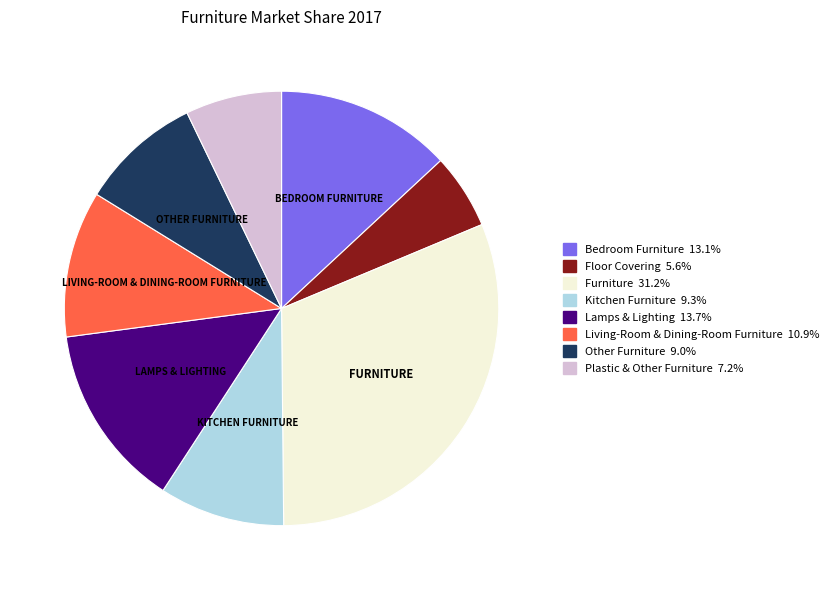

Is it true that Kitchen Furniture is 23% of the pie?

False